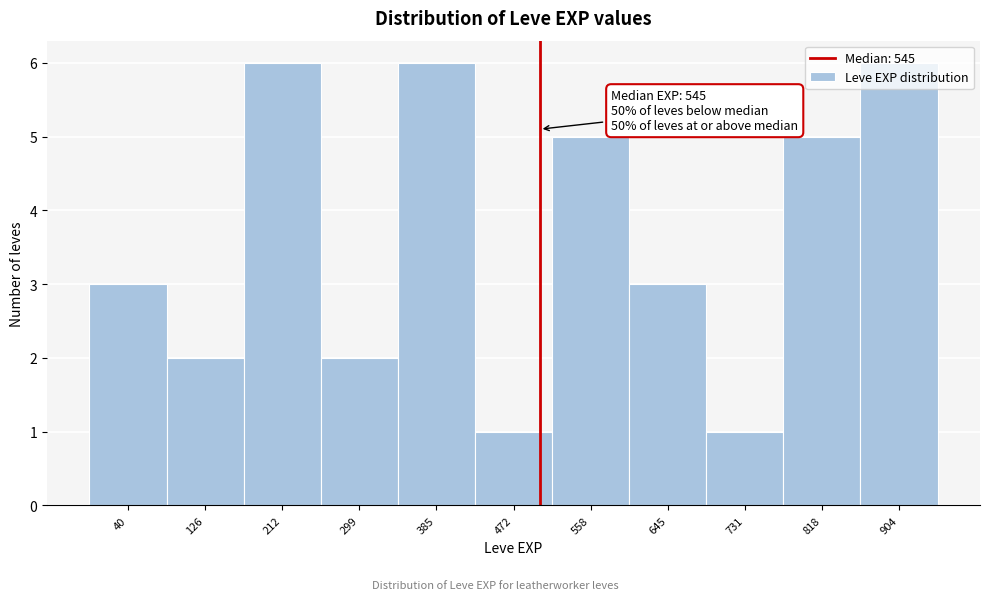

What is the sum of the values at 904 and 558?

11